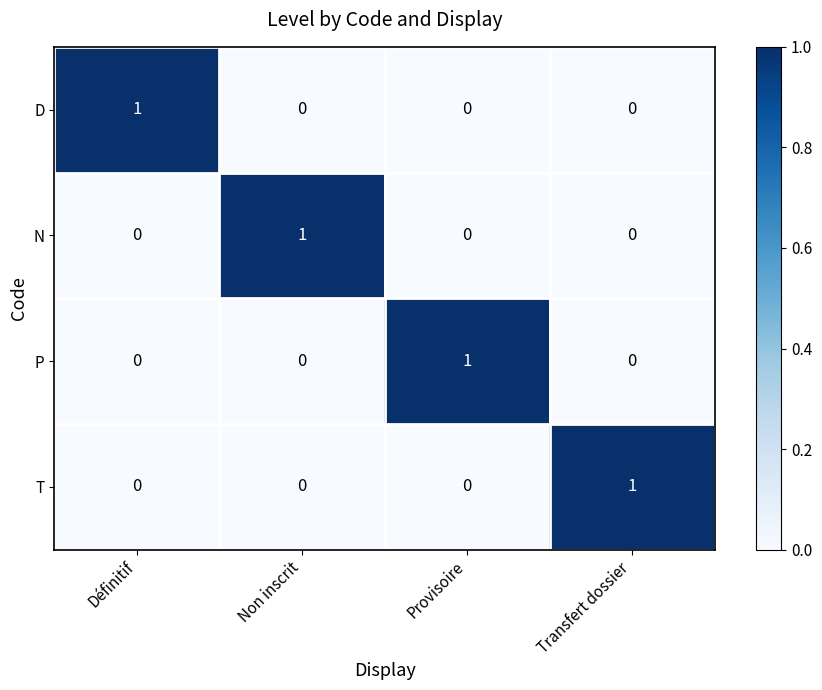

Reading left to right, what are all the values shown in this chart?

D: 1	0	0	0
N: 0	1	0	0
P: 0	0	1	0
T: 0	0	0	1